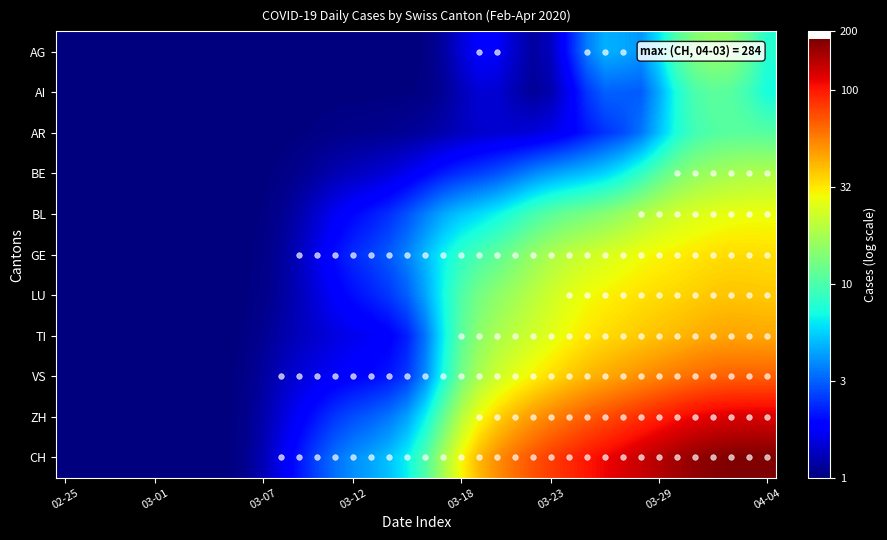

Reading left to right, what are all the values shown in this chart?

AG: 0.0	0.0	0.0	0.0	0.0	0.0	0.0	0.0	0.0	0.0	0.0	0.0	0.0	0.0	0.0	0.0	0.0	0.0	0.0	0.0	0.0	0.1	0.2	0.3	0.3	0.2	0.1	0.1	0.3	0.6	0.7	0.7	0.6	0.8	1.0	1.2	1.2	1.2	1.1	0.9
AI: 0.0	0.0	0.0	0.0	0.0	0.0	0.0	0.0	0.0	0.0	0.0	0.0	0.0	0.0	0.0	0.0	0.0	0.0	0.0	0.0	0.0	0.0	0.1	0.2	0.2	0.1	0.1	0.1	0.2	0.4	0.5	0.5	0.5	0.7	0.9	1.0	1.0	1.0	1.0	0.9
AR: 0.0	0.0	0.0	0.0	0.0	0.0	0.0	0.0	0.0	0.0	0.0	0.0	0.0	0.0	0.0	0.0	0.0	0.0	0.0	0.0	0.1	0.1	0.1	0.2	0.2	0.2	0.2	0.2	0.3	0.3	0.4	0.4	0.5	0.7	0.9	1.0	1.0	1.0	1.0	1.0
BE: 0.0	0.0	0.0	0.0	0.0	0.0	0.0	0.0	0.0	0.0	0.0	0.0	0.0	0.0	0.1	0.1	0.1	0.1	0.2	0.2	0.3	0.3	0.4	0.4	0.5	0.5	0.6	0.6	0.7	0.7	0.8	0.8	0.9	1.0	1.1	1.2	1.2	1.2	1.3	1.3
BL: 0.0	0.0	0.0	0.0	0.0	0.0	0.0	0.0	0.0	0.0	0.0	0.0	0.0	0.1	0.2	0.2	0.3	0.3	0.4	0.5	0.6	0.7	0.7	0.8	0.8	0.9	1.0	1.0	1.1	1.1	1.2	1.2	1.3	1.3	1.4	1.4	1.4	1.4	1.4	1.4
GE: 0.0	0.0	0.0	0.0	0.0	0.0	0.0	0.0	0.0	0.0	0.0	0.0	0.1	0.1	0.2	0.3	0.4	0.4	0.5	0.6	0.7	0.8	0.9	1.0	1.1	1.1	1.2	1.3	1.3	1.4	1.4	1.4	1.4	1.5	1.5	1.5	1.5	1.5	1.5	1.5
LU: 0.0	0.0	0.0	0.0	0.0	0.0	0.0	0.0	0.0	0.0	0.0	0.0	0.1	0.1	0.2	0.3	0.3	0.4	0.4	0.5	0.6	0.8	1.0	1.1	1.2	1.2	1.3	1.4	1.4	1.4	1.5	1.5	1.5	1.5	1.5	1.6	1.6	1.6	1.6	1.6
TI: 0.0	0.0	0.0	0.0	0.0	0.0	0.0	0.0	0.0	0.0	0.0	0.0	0.1	0.1	0.2	0.2	0.2	0.2	0.3	0.3	0.5	0.8	1.0	1.2	1.3	1.3	1.4	1.4	1.5	1.5	1.5	1.6	1.6	1.6	1.6	1.6	1.7	1.7	1.7	1.7
VS: 0.0	0.0	0.0	0.0	0.0	0.0	0.0	0.0	0.0	0.0	0.0	0.1	0.1	0.2	0.2	0.2	0.3	0.3	0.3	0.4	0.6	0.9	1.1	1.3	1.4	1.4	1.5	1.5	1.6	1.6	1.7	1.7	1.7	1.7	1.8	1.8	1.8	1.8	1.8	1.8
ZH: 0.0	0.0	0.0	0.0	0.0	0.0	0.0	0.0	0.0	0.0	0.0	0.1	0.2	0.3	0.3	0.4	0.5	0.5	0.5	0.6	0.8	1.1	1.3	1.4	1.6	1.6	1.7	1.7	1.8	1.8	1.9	1.9	1.9	2.0	2.0	2.0	2.1	2.1	2.1	2.1
CH: 0.0	0.0	0.0	0.0	0.0	0.0	0.0	0.0	0.0	0.0	0.0	0.1	0.2	0.3	0.4	0.5	0.6	0.7	0.7	0.8	1.0	1.2	1.5	1.6	1.7	1.8	1.9	1.9	2.0	2.0	2.0	2.1	2.1	2.2	2.2	2.2	2.2	2.3	2.3	2.3